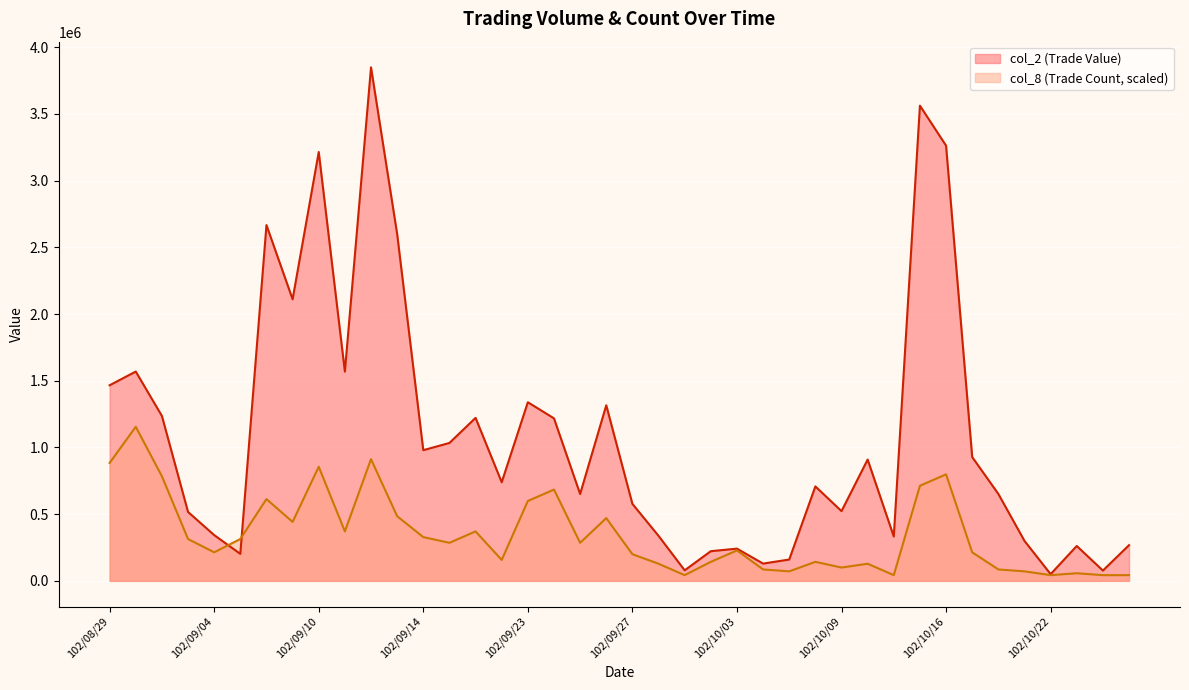

True or false: col_8 and col_2 cross at least once.

True